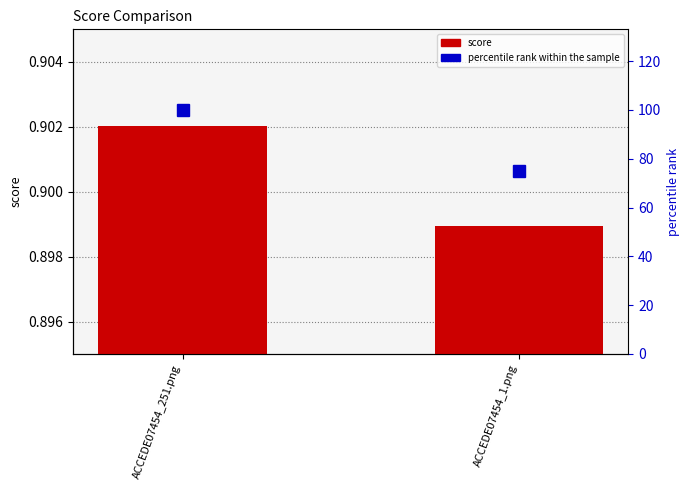

What is the average value of the score series?

0.9